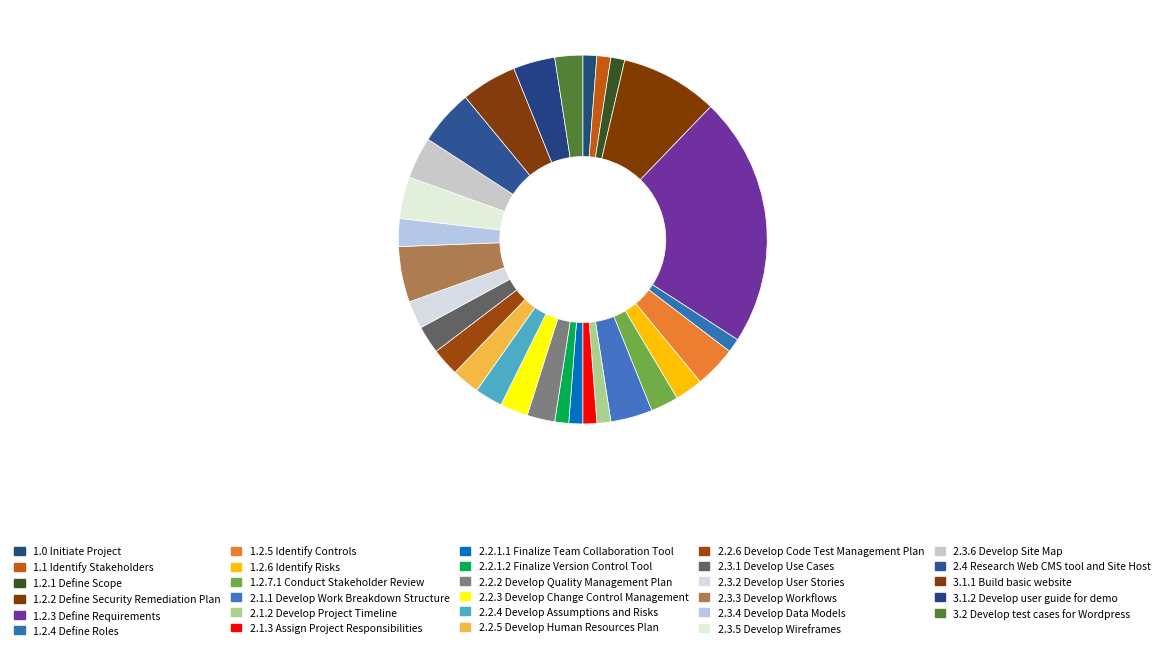

How many segments does this pie chart have?

29